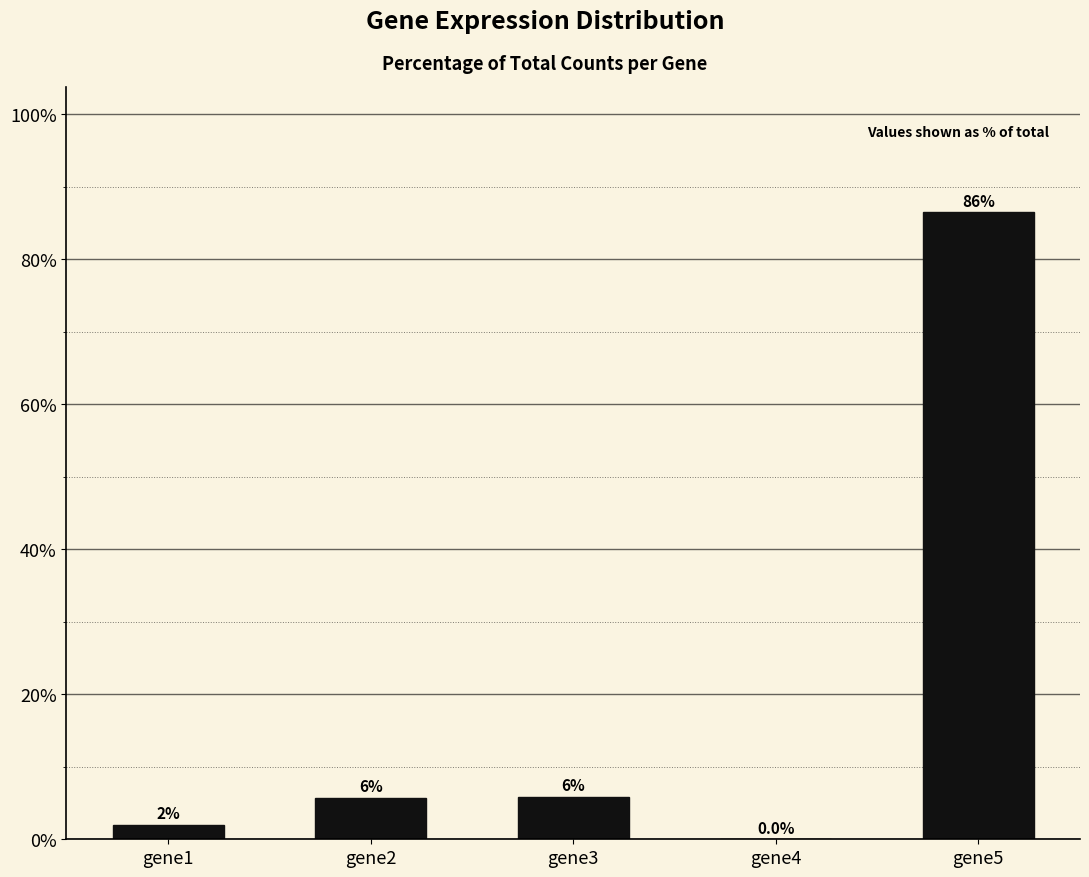

List the labels in order of value, largest first.

gene5, gene3, gene2, gene1, gene4